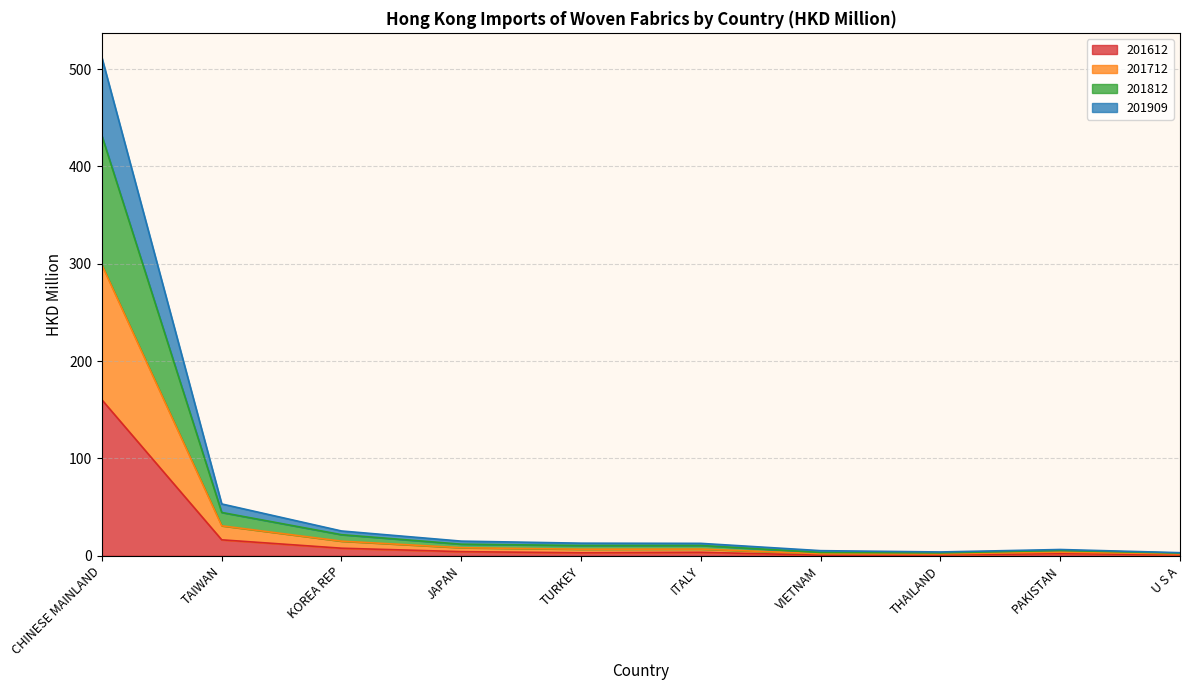

Which category has the highest value in the 201612 series?

CHINESE MAINLAND